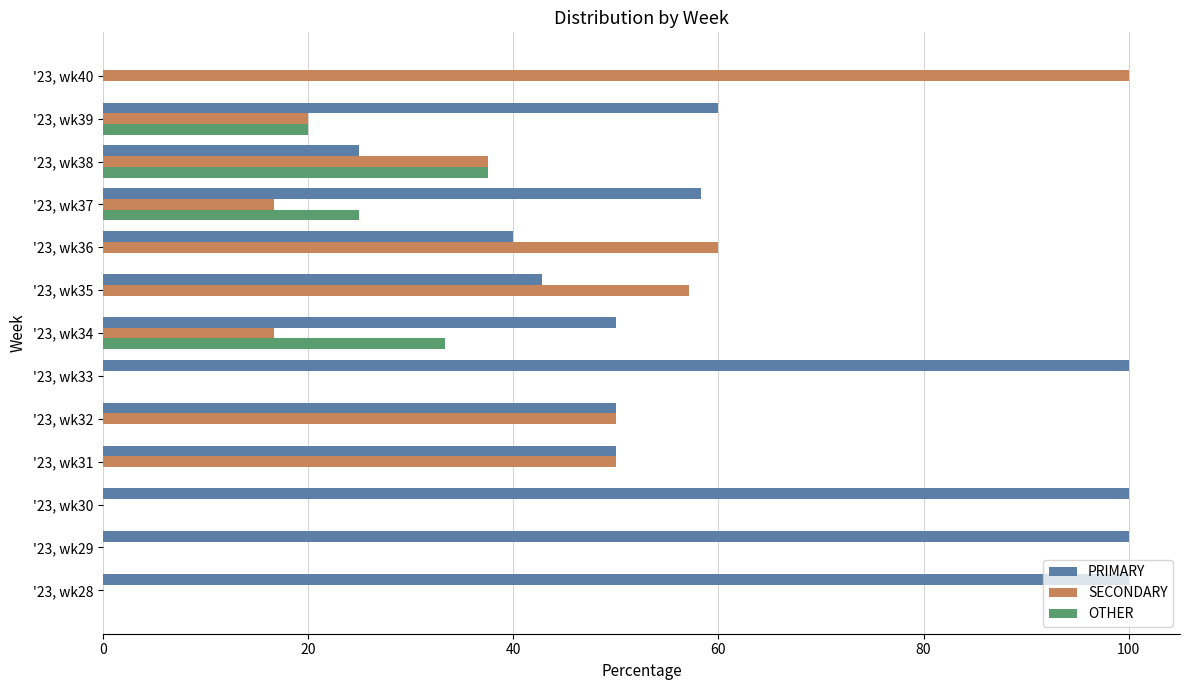

What is the sum of the SECONDARY values at '23, wk37 and '23, wk33?

16.7